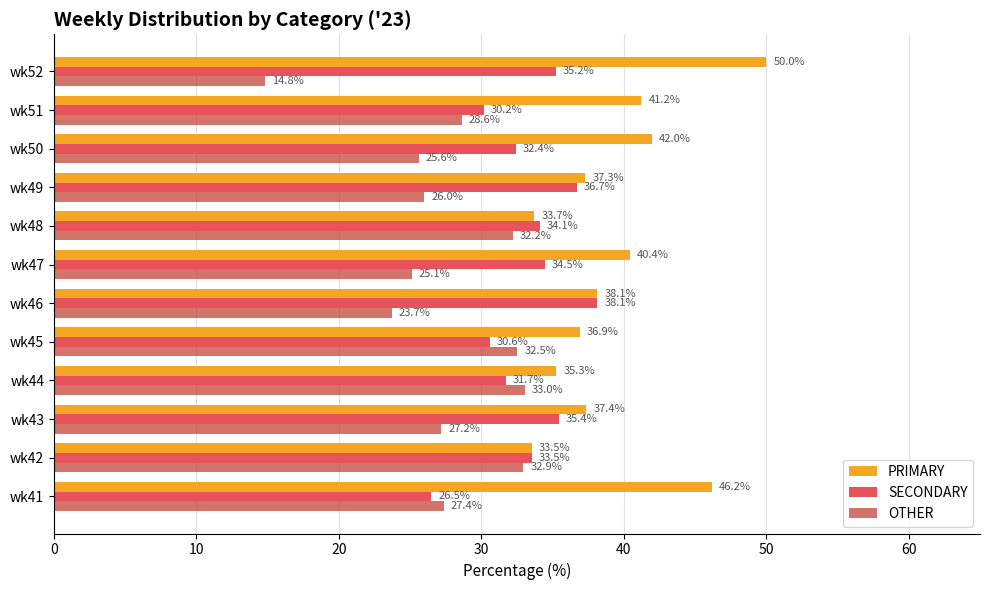

Between wk45 and wk46, which series saw the biggest shift?

OTHER